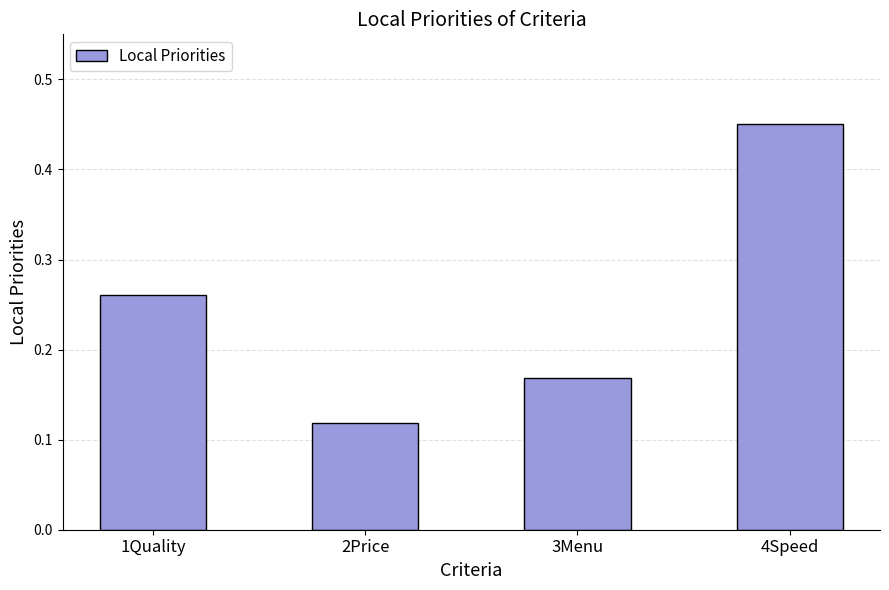

At which category does the chart reach its peak across all series?

4Speed